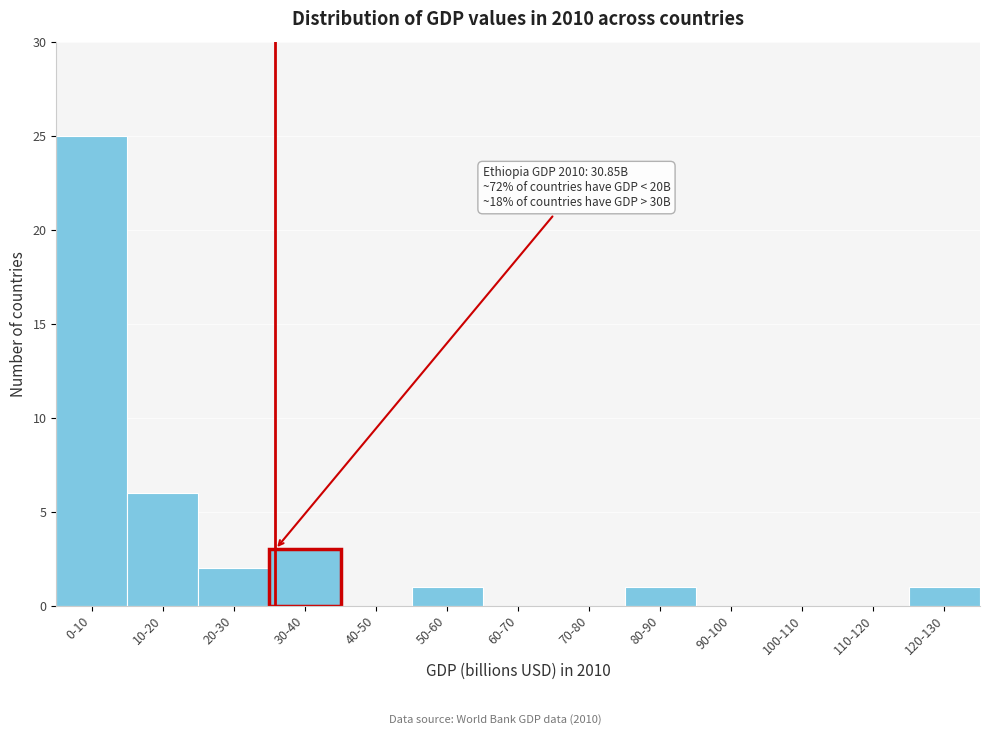

Reading left to right, extract all data points from this chart.

0-10=25	10-20=6	20-30=2	30-40=3	40-50=0	50-60=1	60-70=0	70-80=0	80-90=1	90-100=0	100-110=0	110-120=0	120-130=1